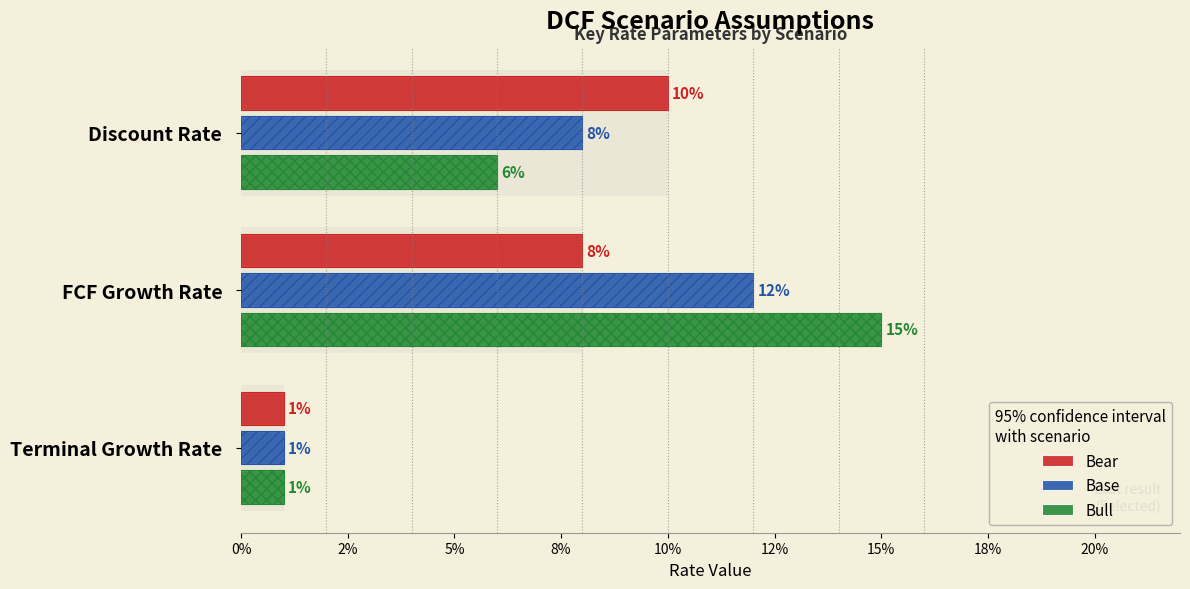

Is the value of Bull at Discount Rate greater than the value of Bear at Terminal Growth Rate?

Yes